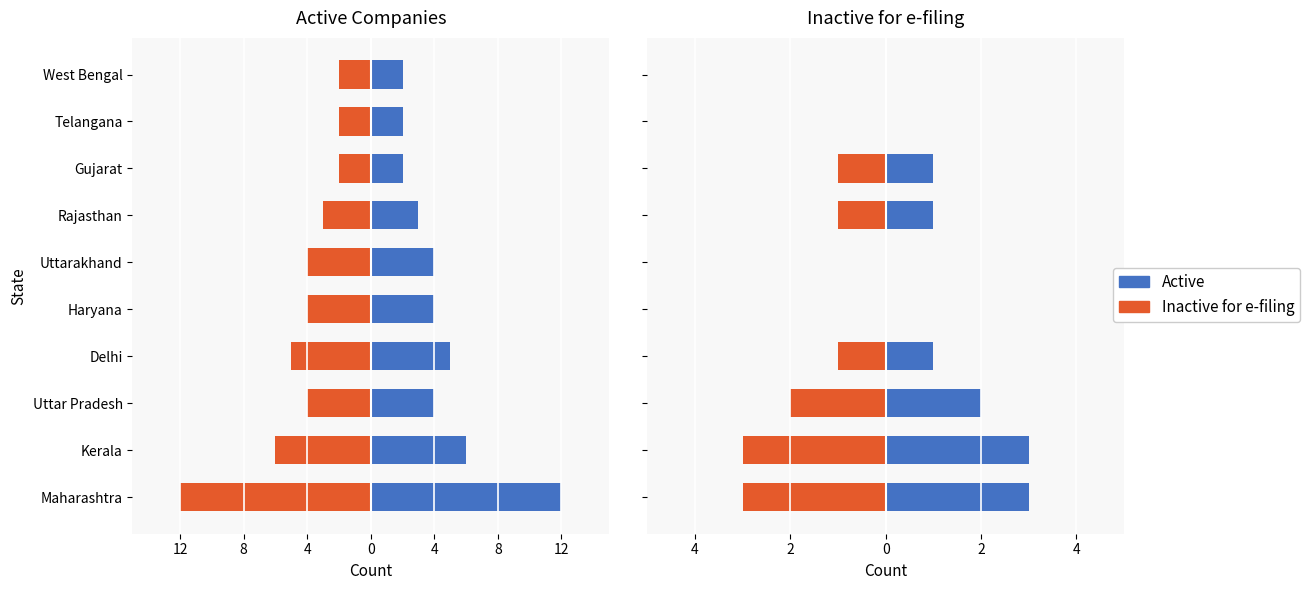

Is the value of Inactive for e-filing at Haryana greater than the value of Active at Telangana?

No